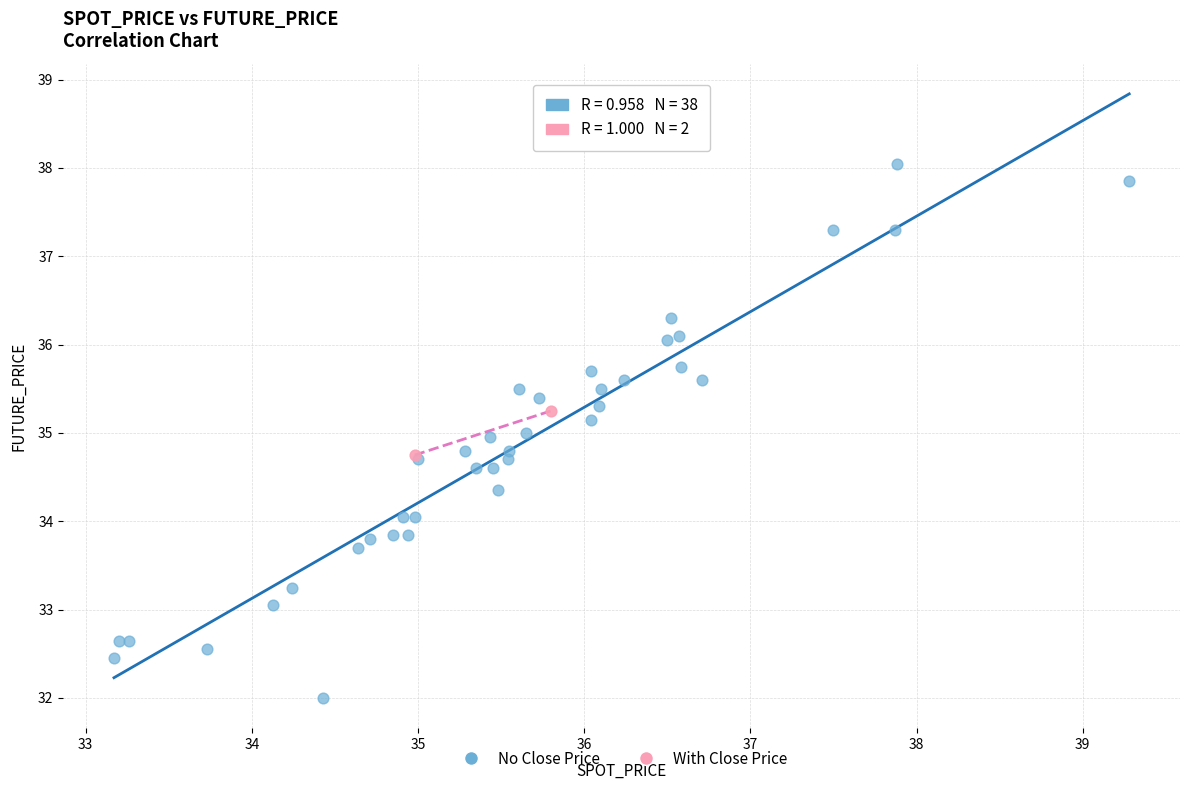

Which series reaches the maximum Y coordinate?

No Close Price